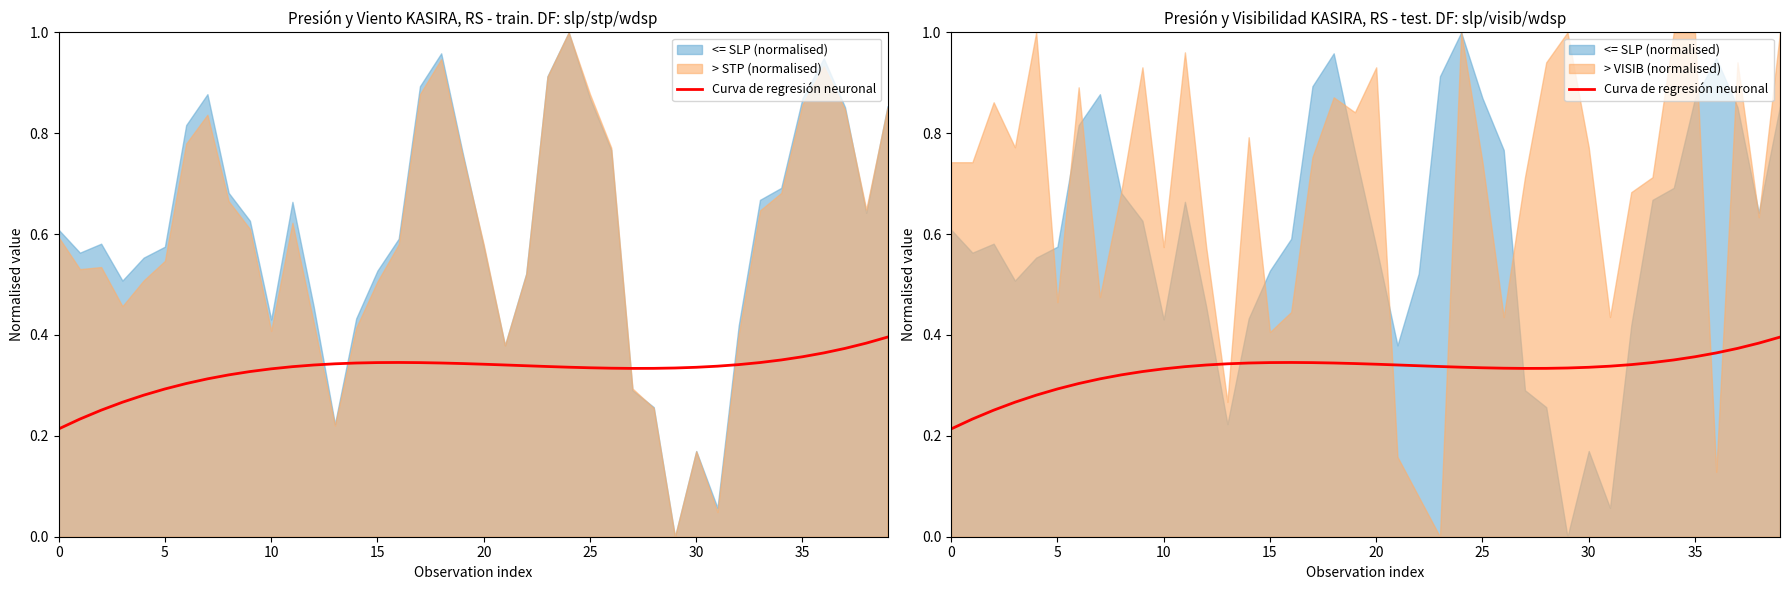

What is the average value?

0.3